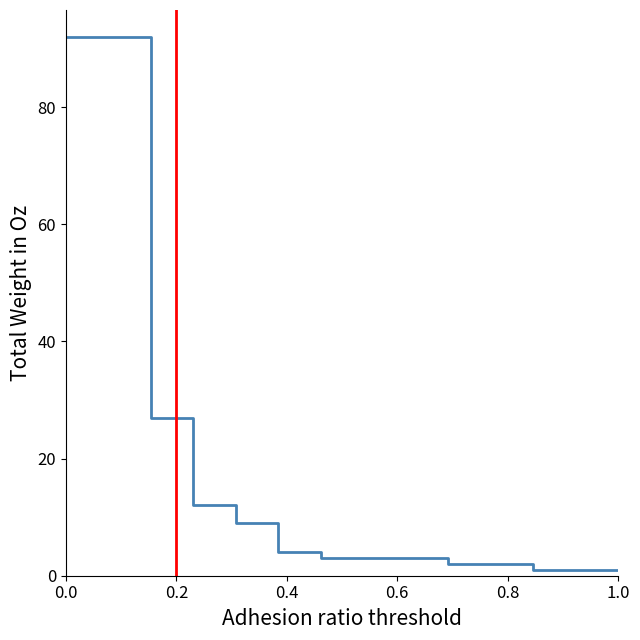

What is the difference between the maximum and minimum values?

91